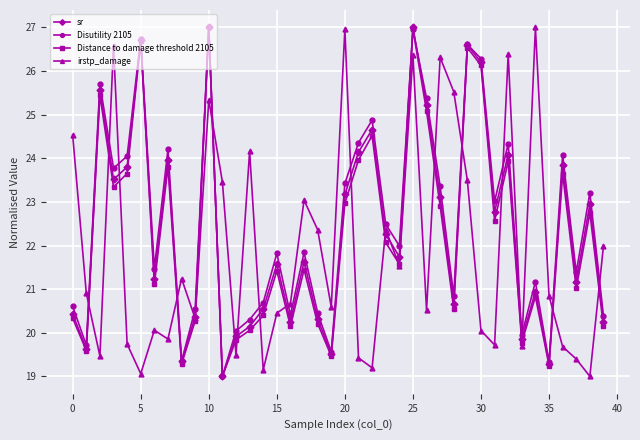

Which series ends up on top after the final intersection of Disutility 2105 and irstp_damage?

irstp_damage